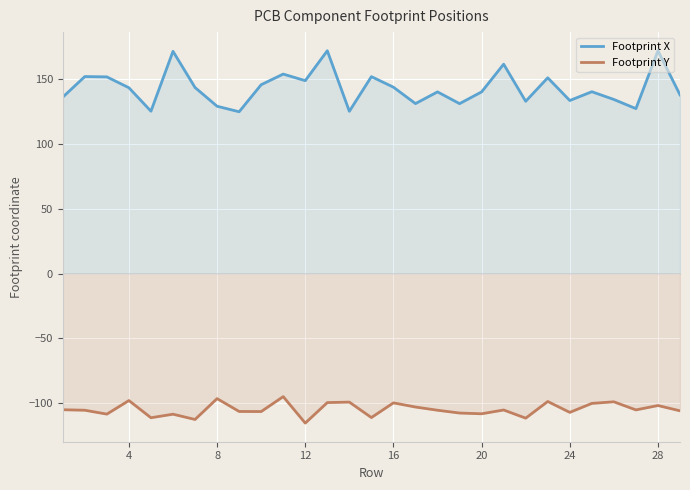

What is the maximum value for Footprint X?

171.6